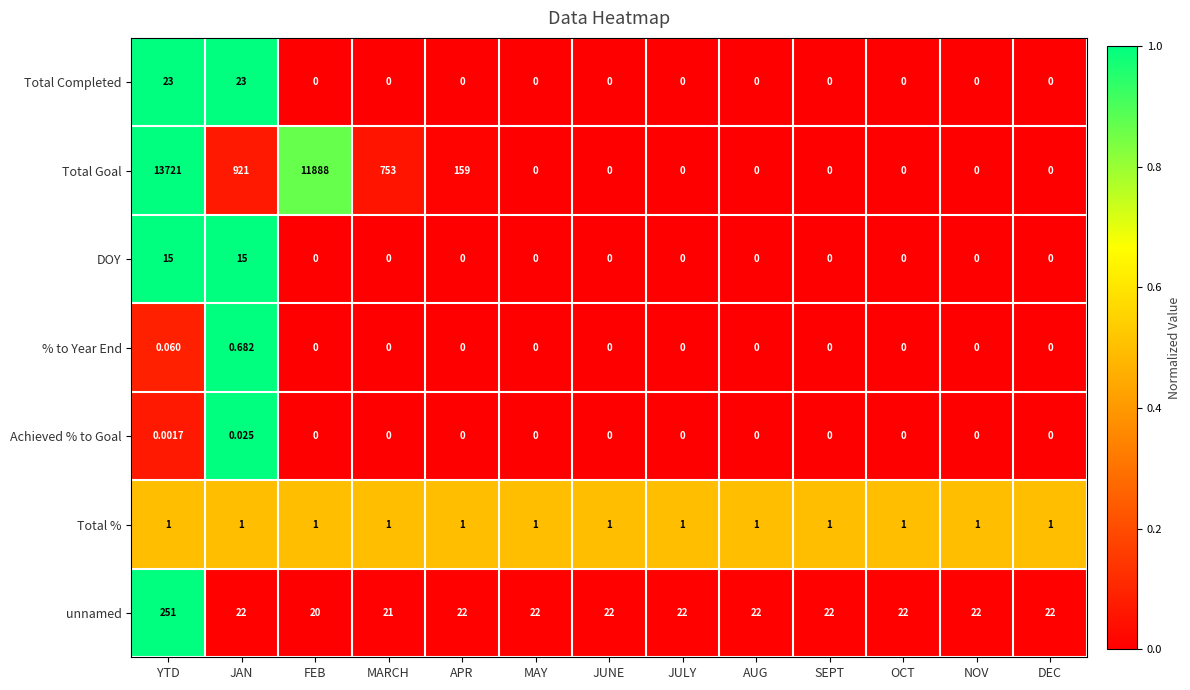

List the series in order of their peak value, lowest first.

Achieved % to Goal, % to Year End, Total %, DOY, Total Completed, unnamed, Total Goal